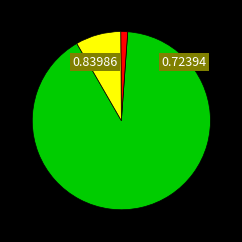

Is there any slice that represents more than half of the pie?

Yes